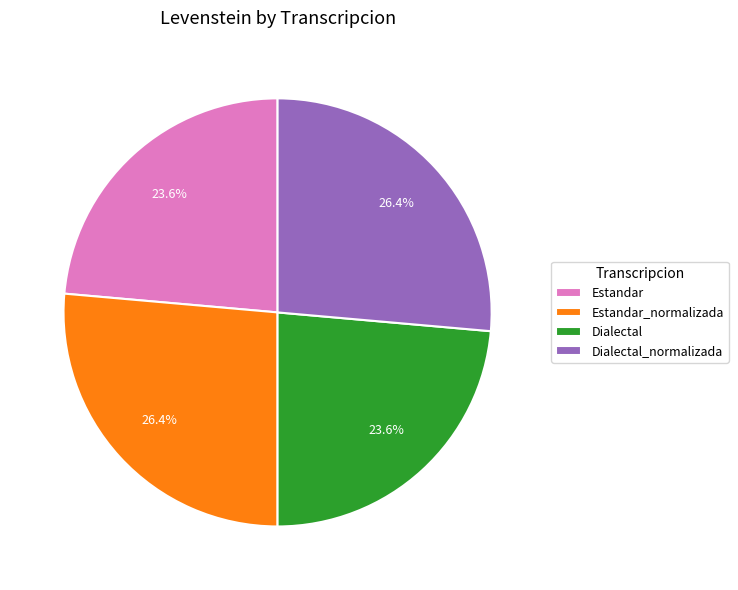

To the nearest percent, what portion does Estandar represent?

24%